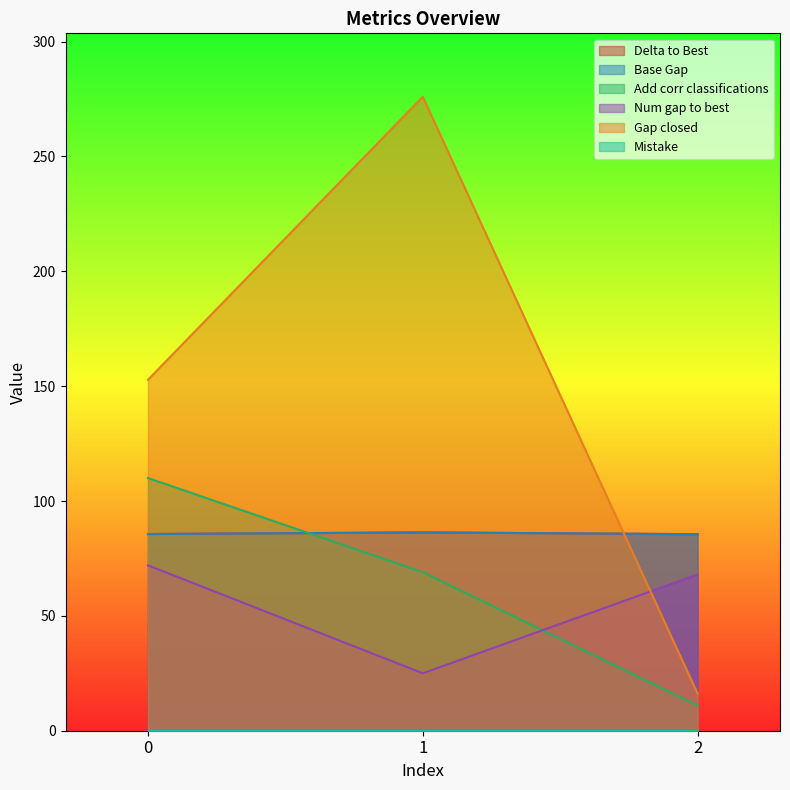

What is the value of the Add corr classifications point at the 1st from the left?

110.0